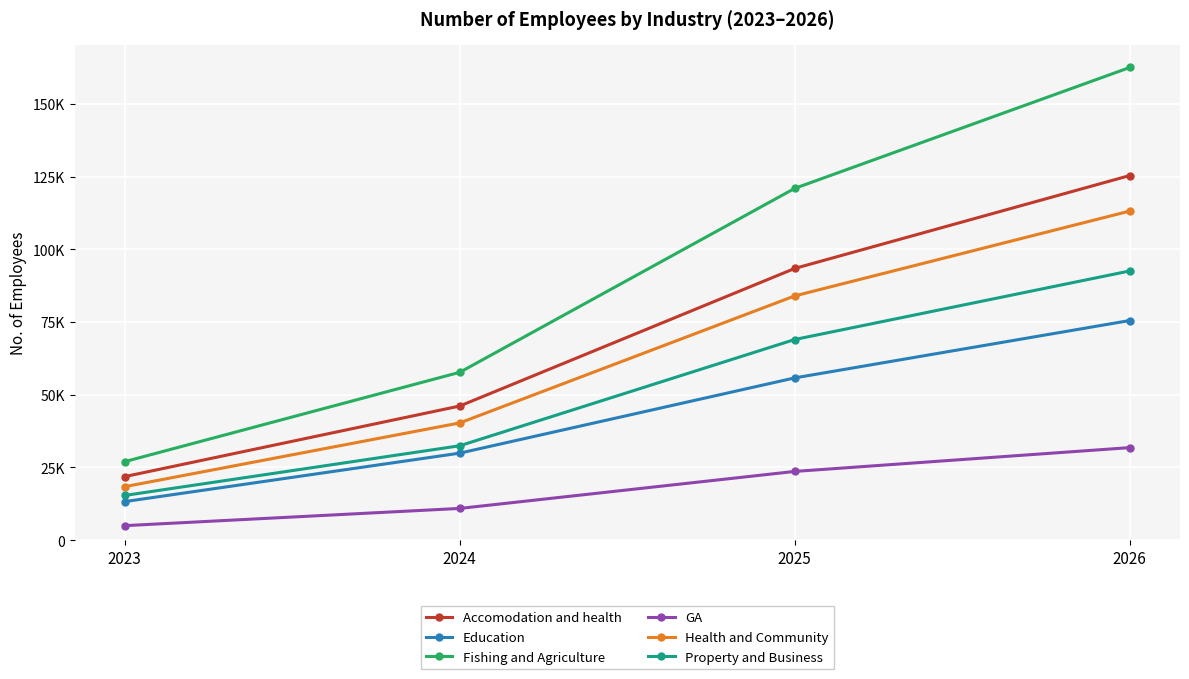

True or false: Education has a value of 28091.2 at 2025.

False